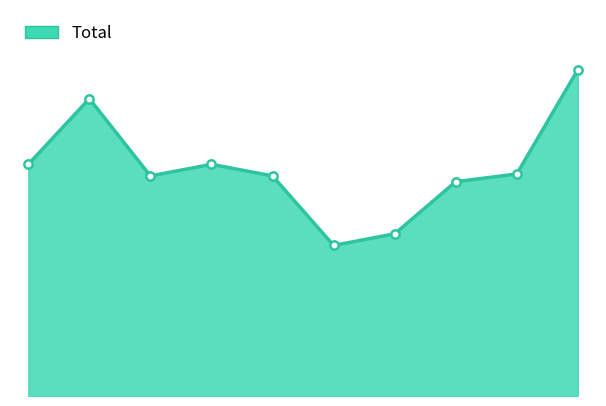

Does the chart have visible grid lines?

No